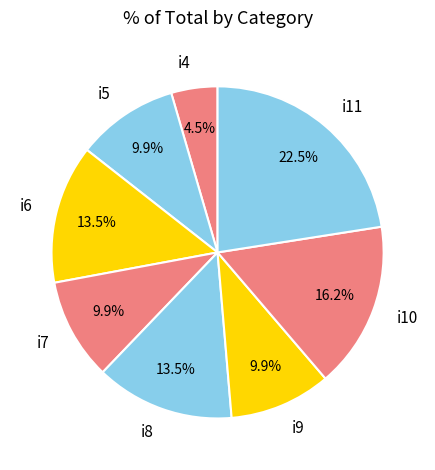

What is the smallest slice in the pie chart?

i4